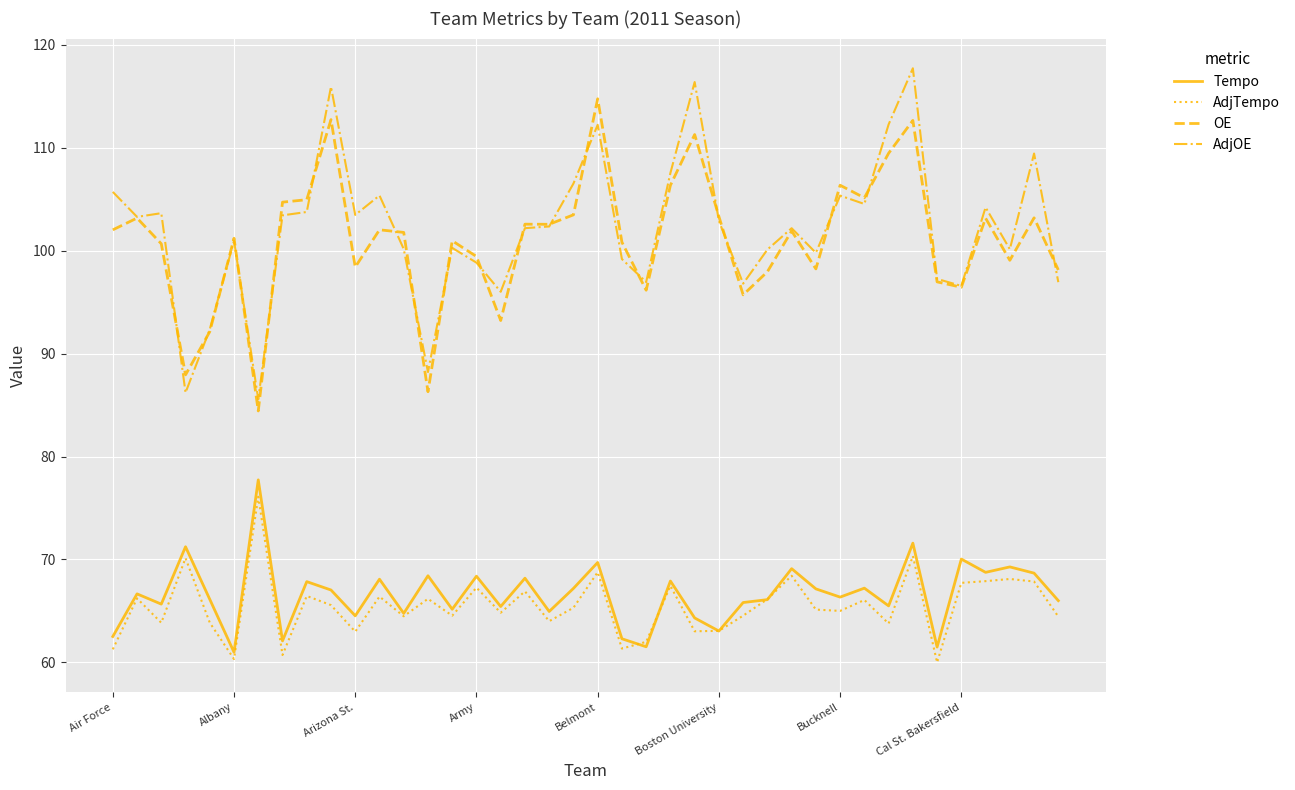

What is the highest value of the OE series?

114.8